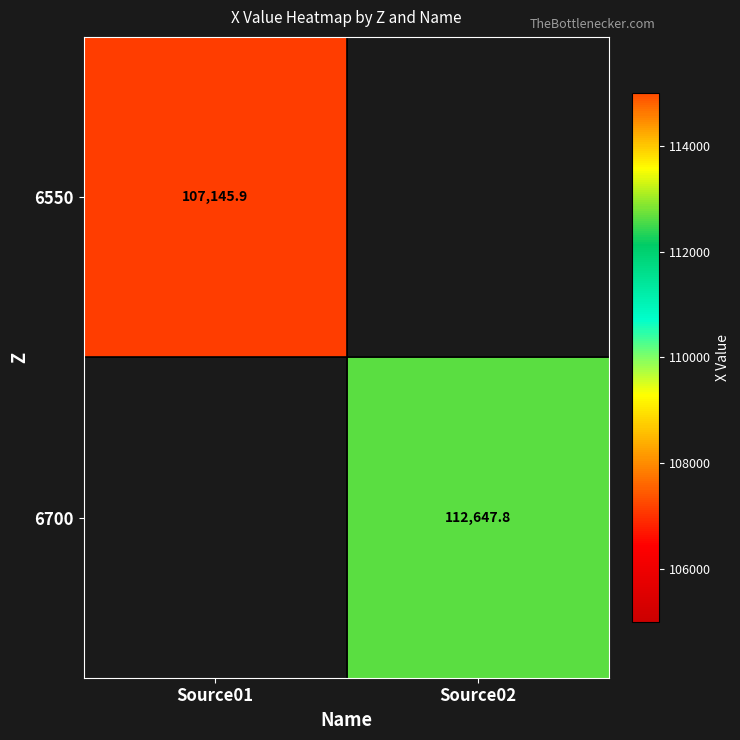

Rank the series by their average value, from lowest to highest.

6550, 6700